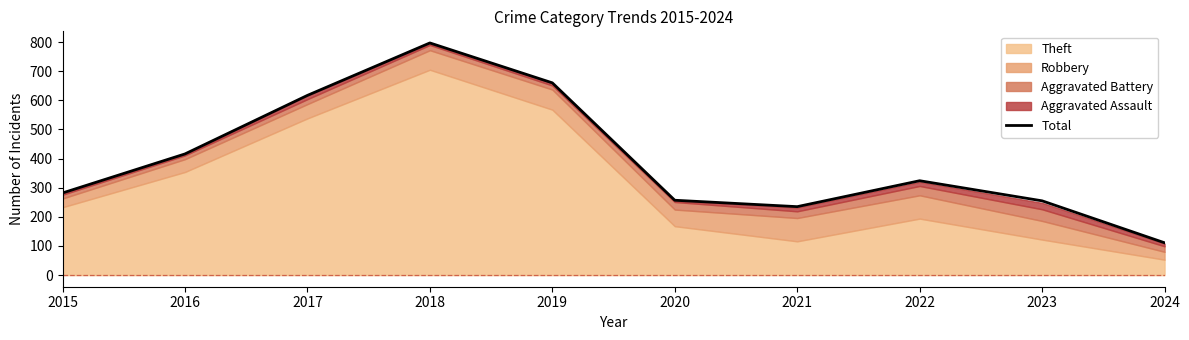

Where is the data nearest to the value 454?

2016